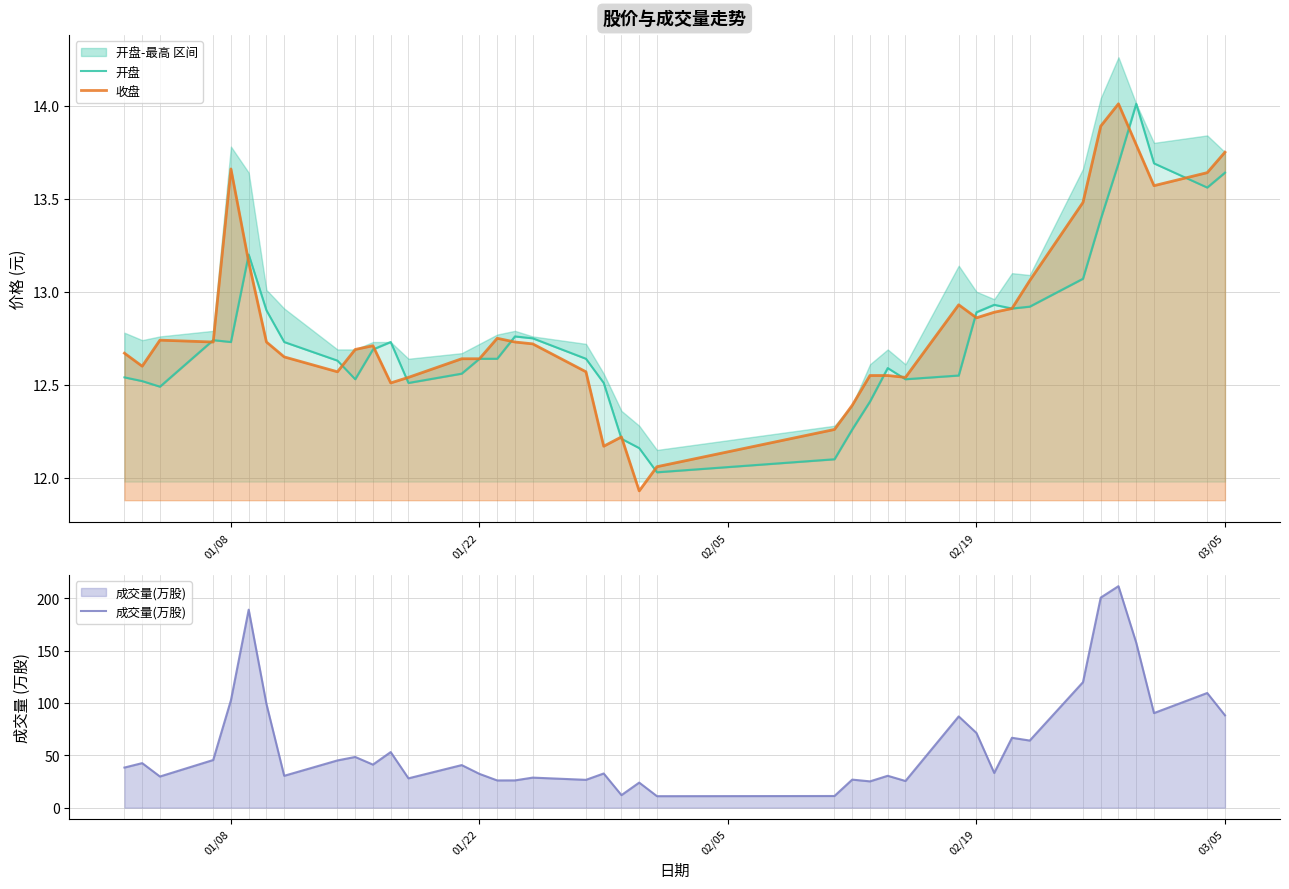

What is the highest value of the 收盘 series?

14.0